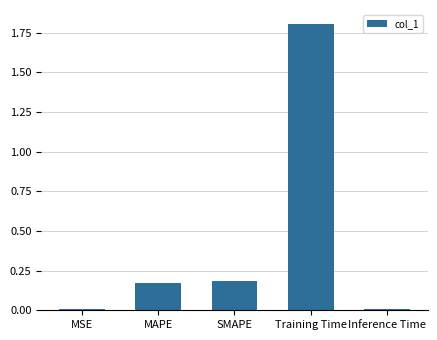

The chart shows a value of 0.2 at MAPE. True or false?

True